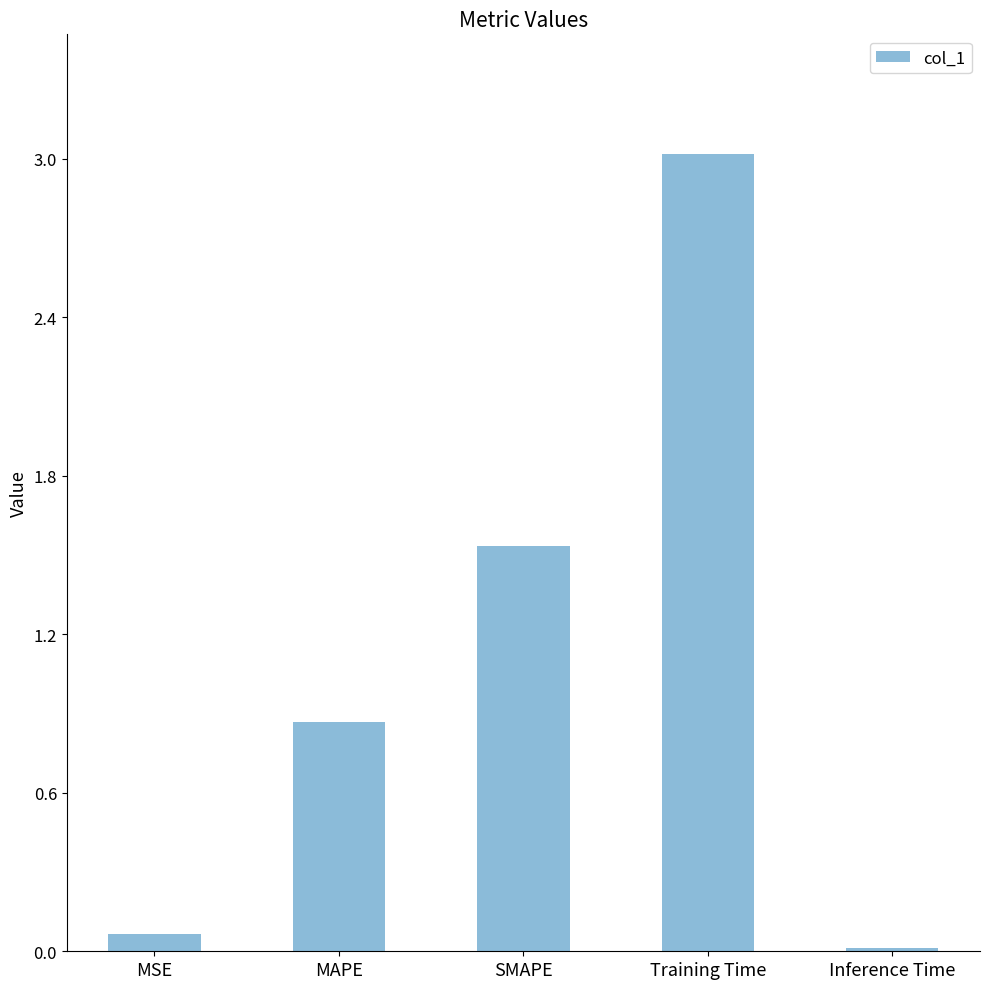

Does the chart contain stacked bars?

No